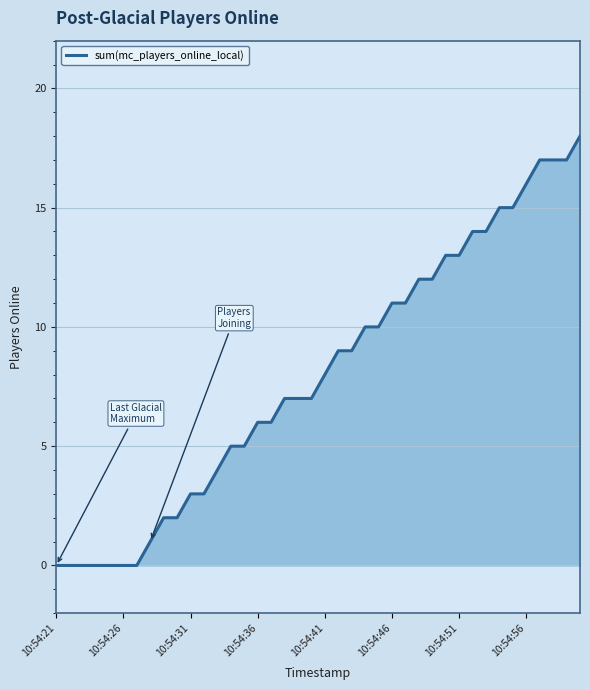

What is the maximum value shown in the chart?

18